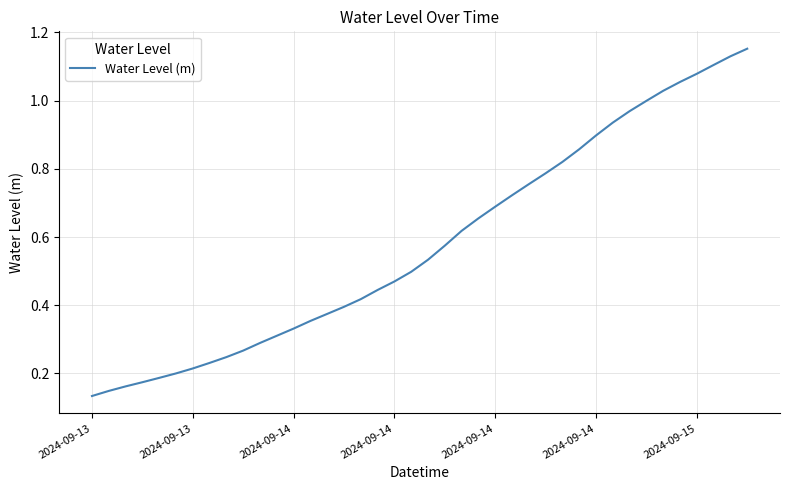

What is the smallest value displayed?

0.1